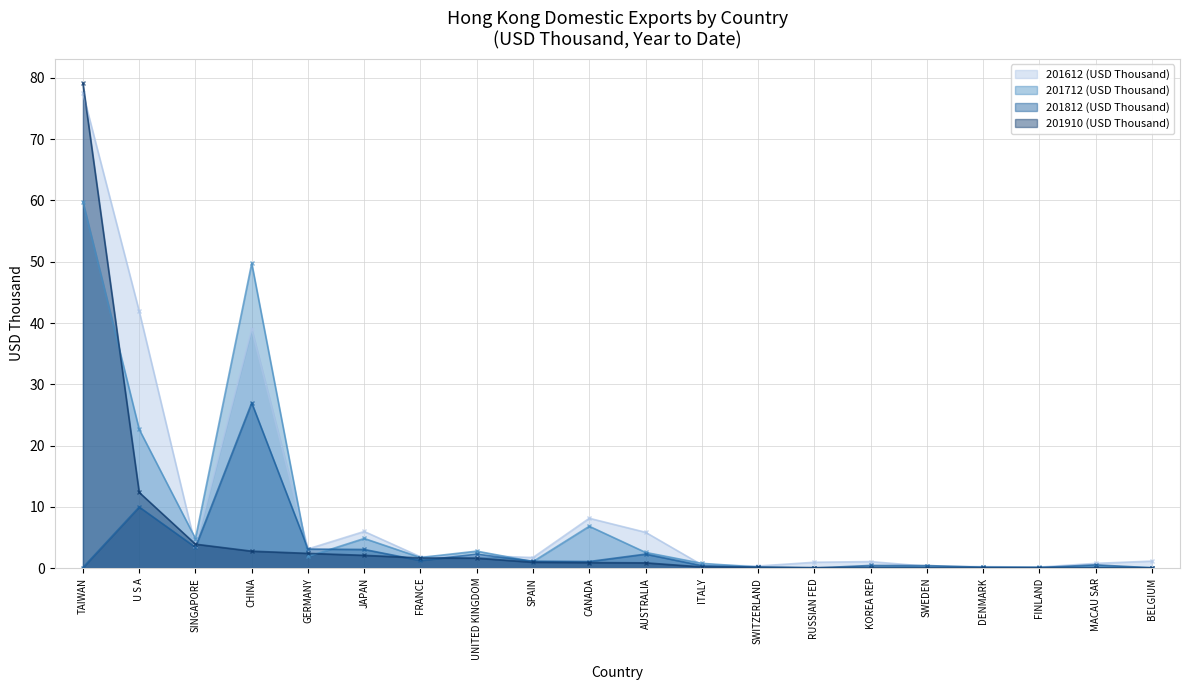

Reading left to right, extract all data points from this chart.

201612 (USD Thousand): 77.5	41.9	3.6	39.0	3.1	6.0	1.8	2.0	1.7	8.1	5.8	0.5	0.3	1.0	1.1	0.3	0.2	0.2	0.8	1.1
201712 (USD Thousand): 59.8	22.6	4.8	49.8	1.9	4.8	1.7	2.8	1.1	6.8	2.6	0.8	0.2	0.0	0.1	0.2	0.1	0.1	0.3	0.1
201812 (USD Thousand): 0.1	10.0	3.4	27.0	3.1	3.0	1.2	2.3	1.1	1.1	2.3	0.4	0.1	0.0	0.4	0.4	0.1	0.1	0.5	0.1
201910 (USD Thousand): 79.1	12.4	3.9	2.8	2.4	2.1	1.7	1.6	1.0	0.9	0.9	0.2	0.1	0.1	0.1	0.1	0.1	0.1	0.1	0.0